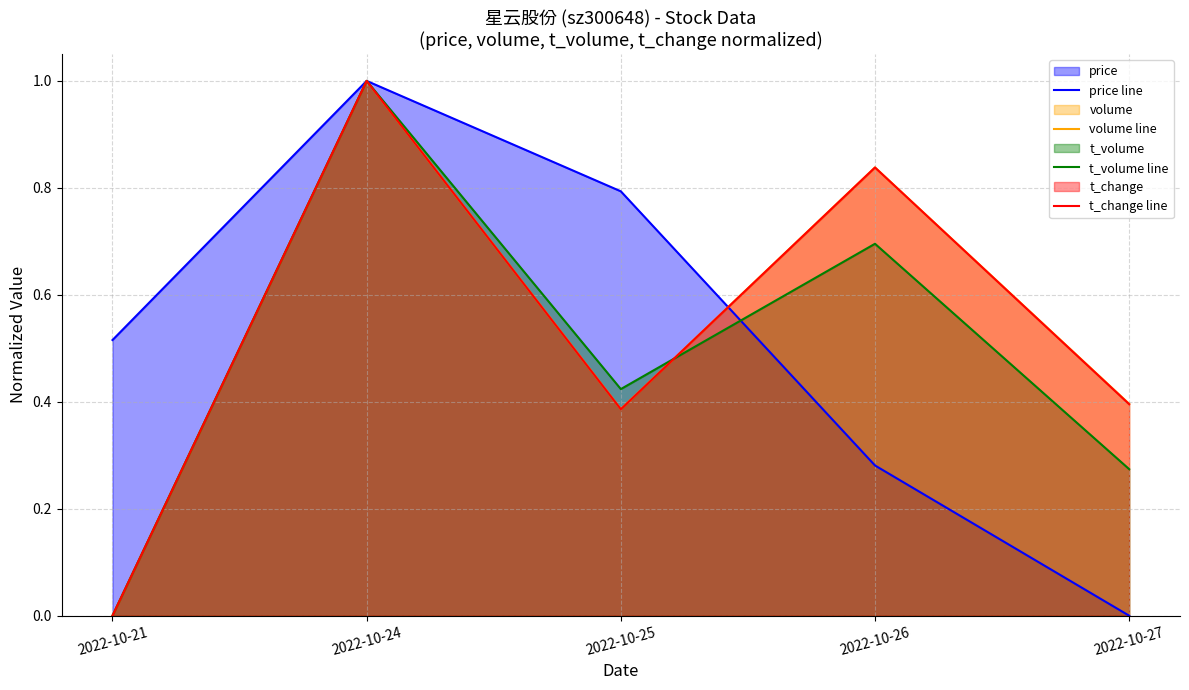

List the series in order of their peak value, lowest first.

price line, volume line, t_volume line, t_change line